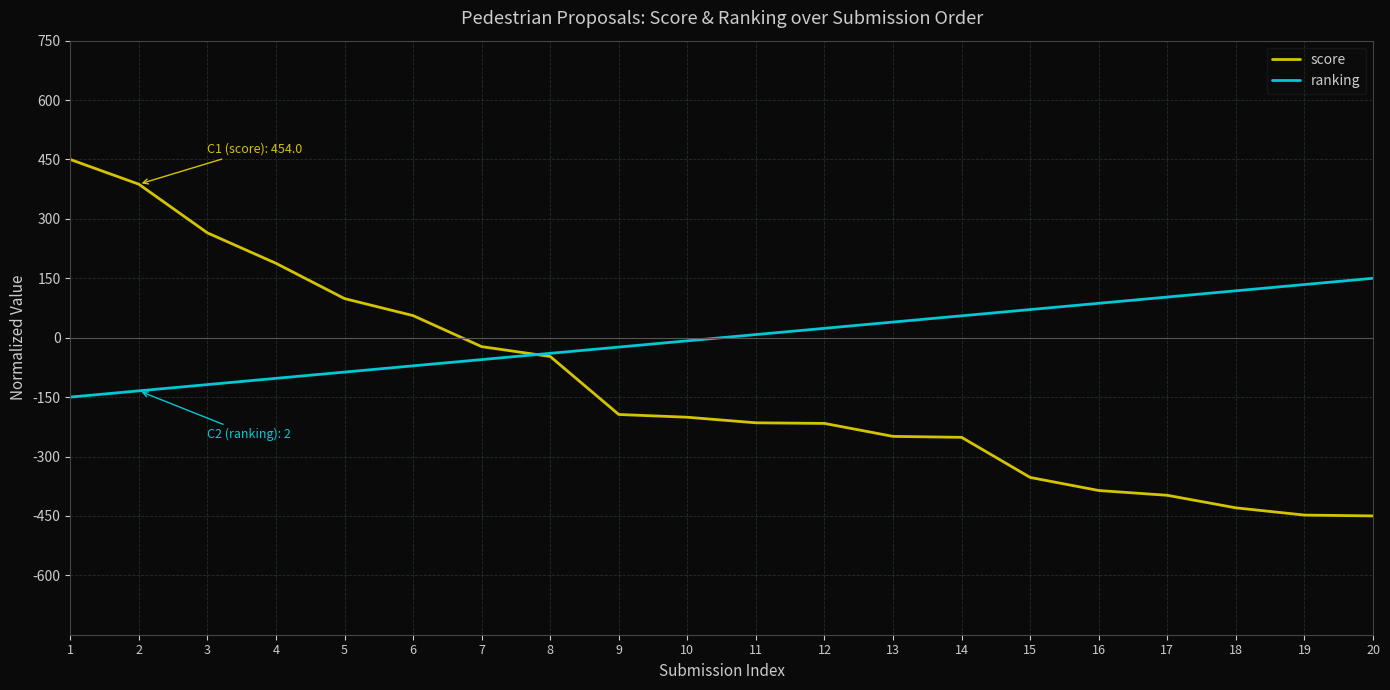

What is the smallest value displayed?

-450.0